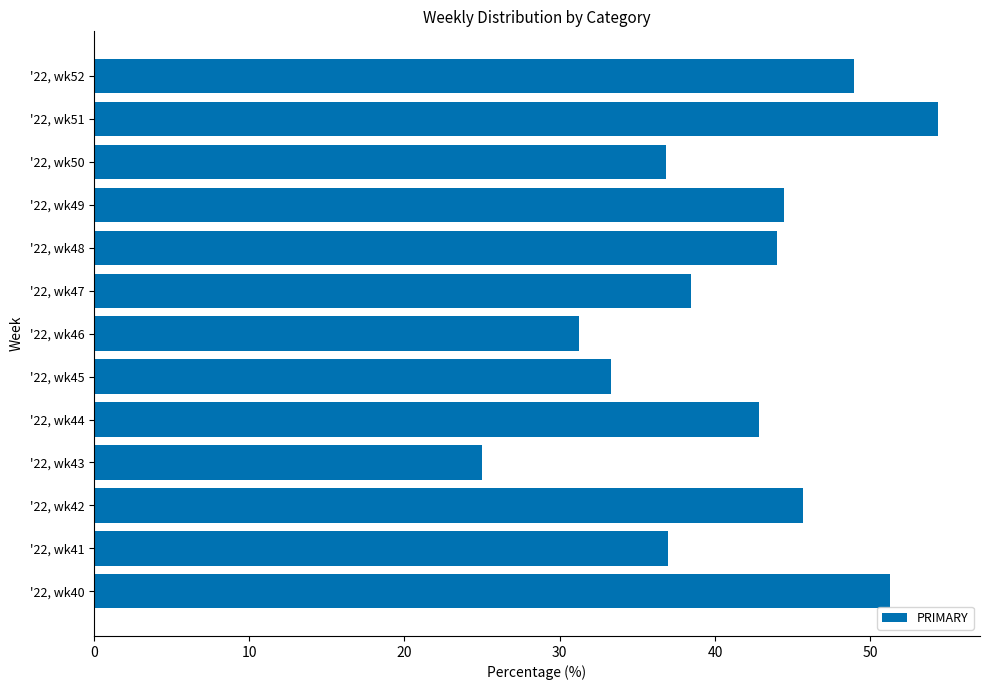

How many values are below 42?

6